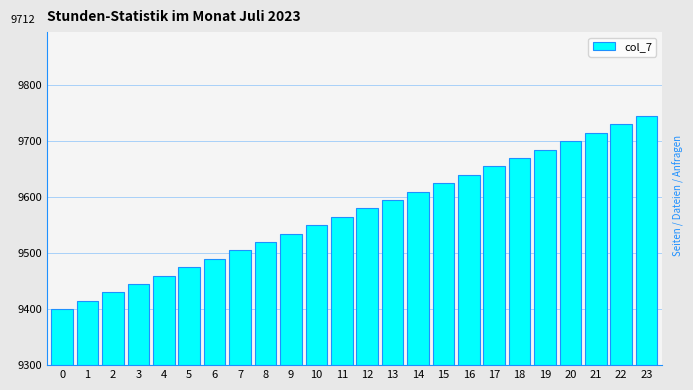

Reading left to right, transcribe all the data shown in this chart.

9400	9415	9430	9445	9460	9475	9490	9505	9520	9535	9550	9565	9580	9595	9610	9625	9640	9655	9670	9685	9700	9715	9730	9745